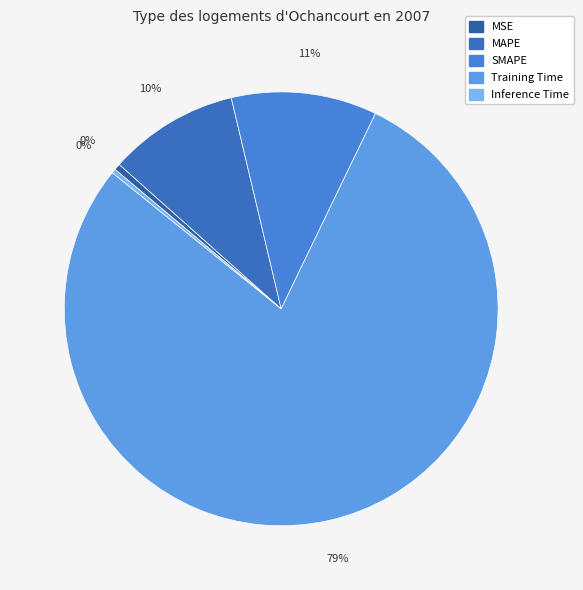

Rank the categories by value from lowest to highest.

Inference Time, MSE, MAPE, SMAPE, Training Time